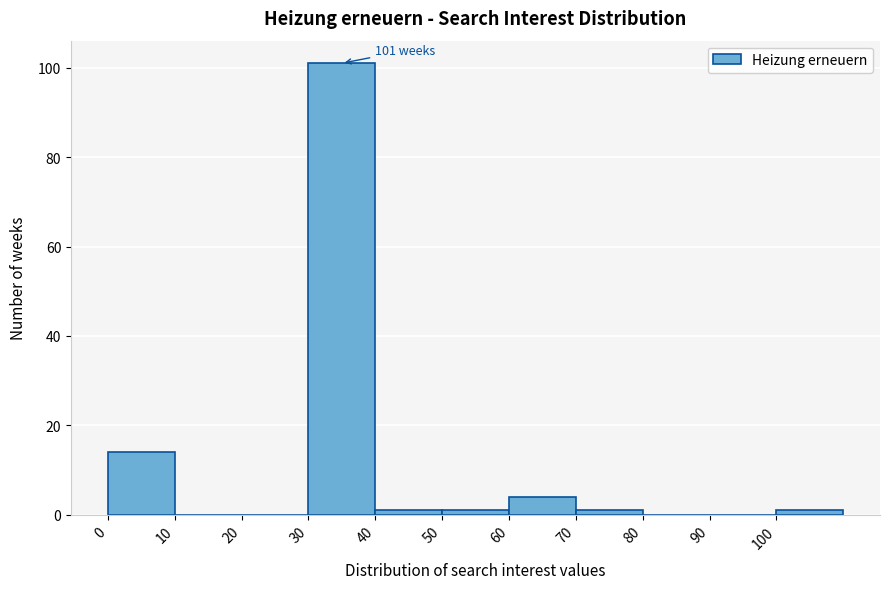

Which range on the x-axis has the tallest bar?

30 to 40